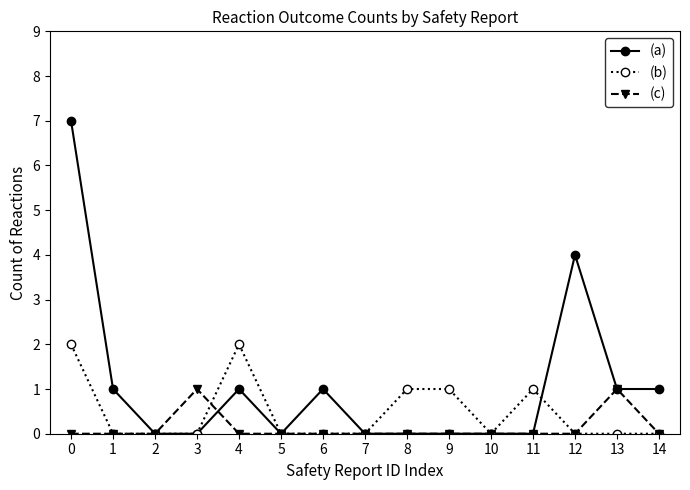

Is this an area chart (filled region under the line)?

No